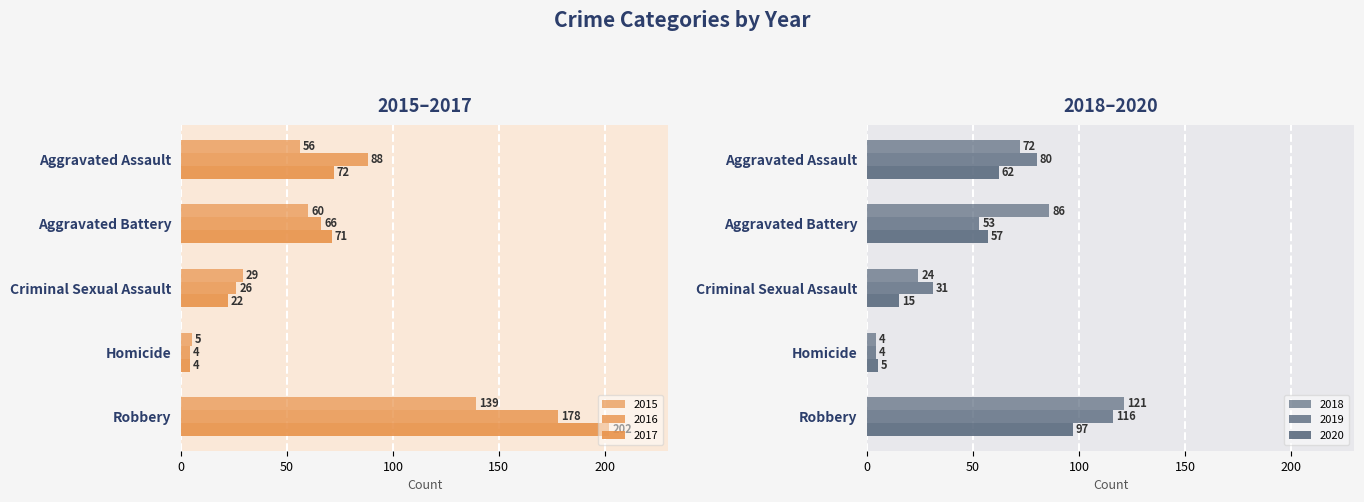

What is the average value of the 2017 series?

74